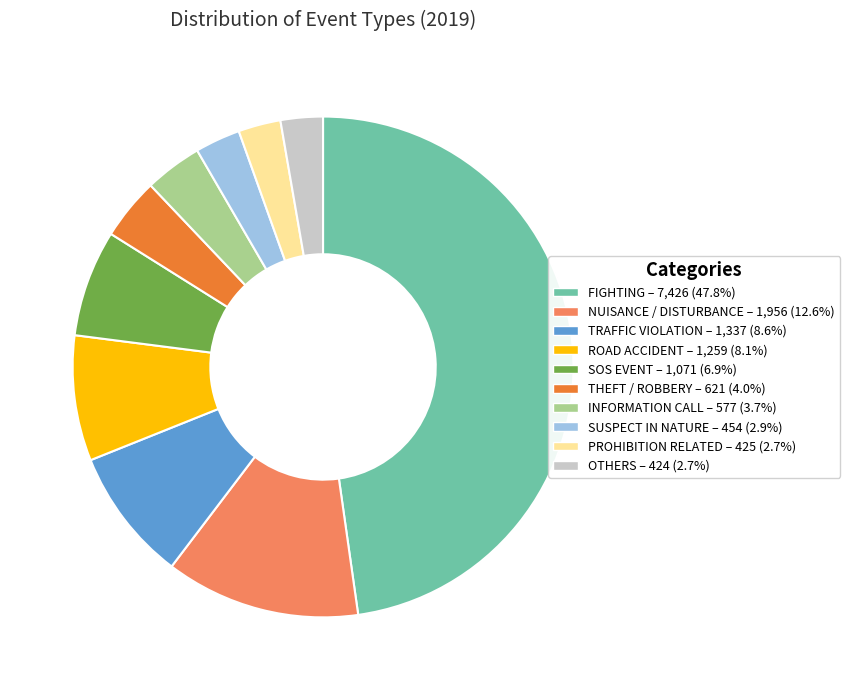

Do NUISANCE / DISTURBANCE and INFORMATION CALL together represent more than half of the pie?

No